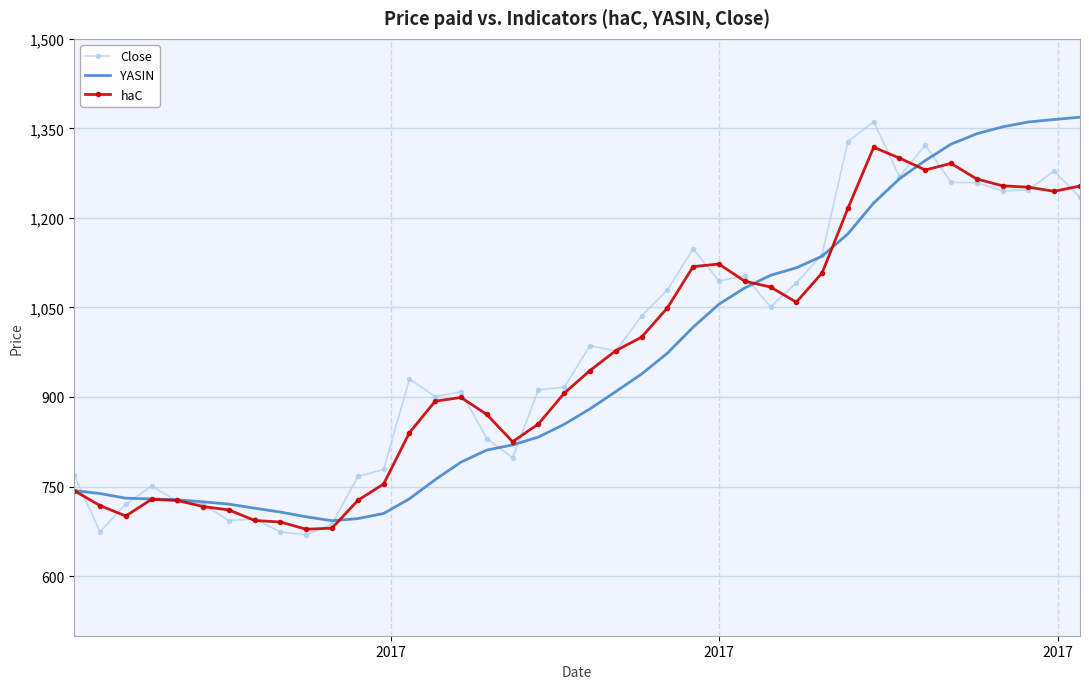

What is the smallest value displayed?

669.5